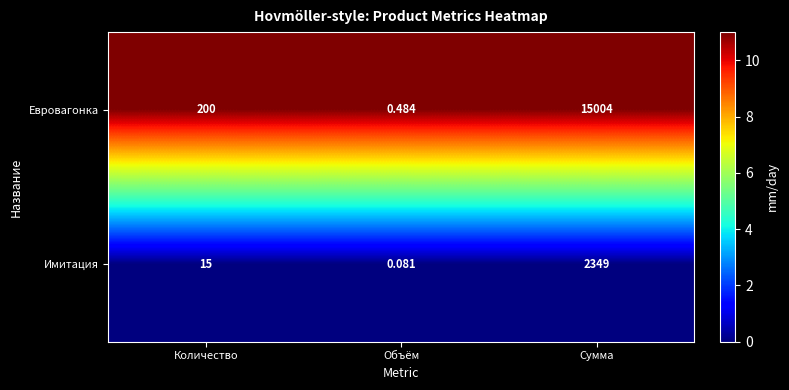

Which category has the highest value in the Имитация series?

Сумма